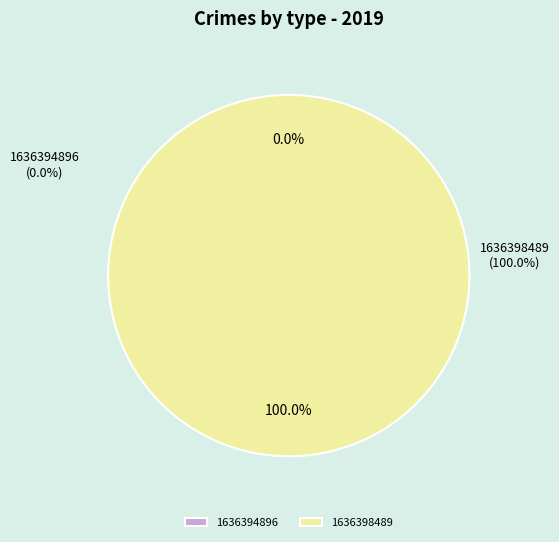

Rank the categories by value from highest to lowest.

1636398489, 1636394896